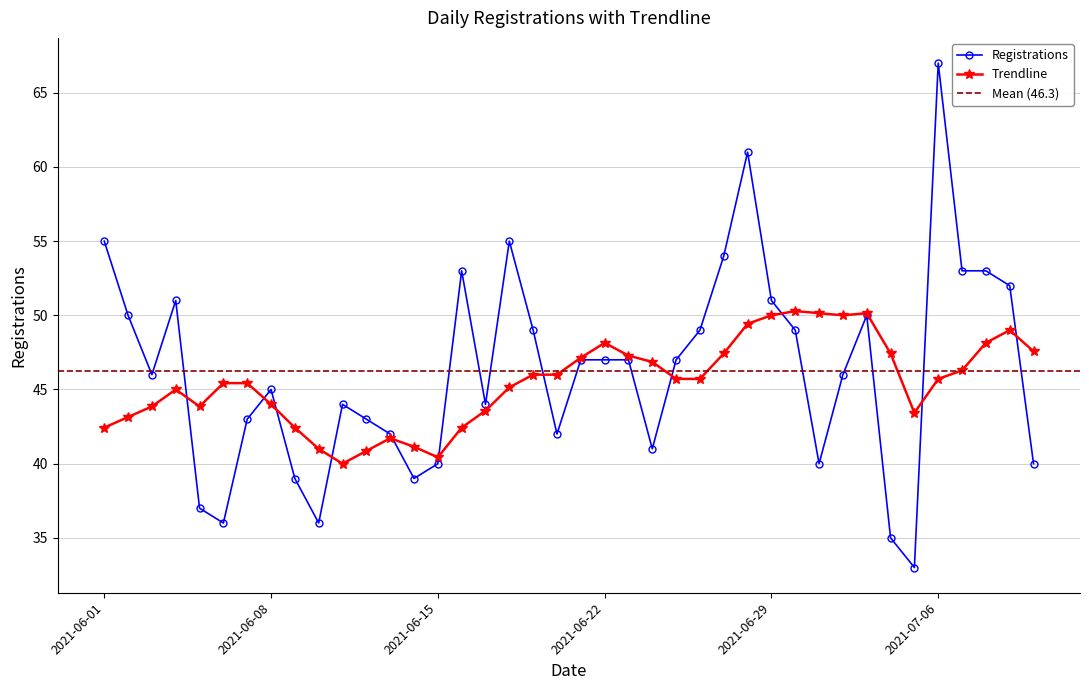

How many interior local valleys does the Registrations series have?

9